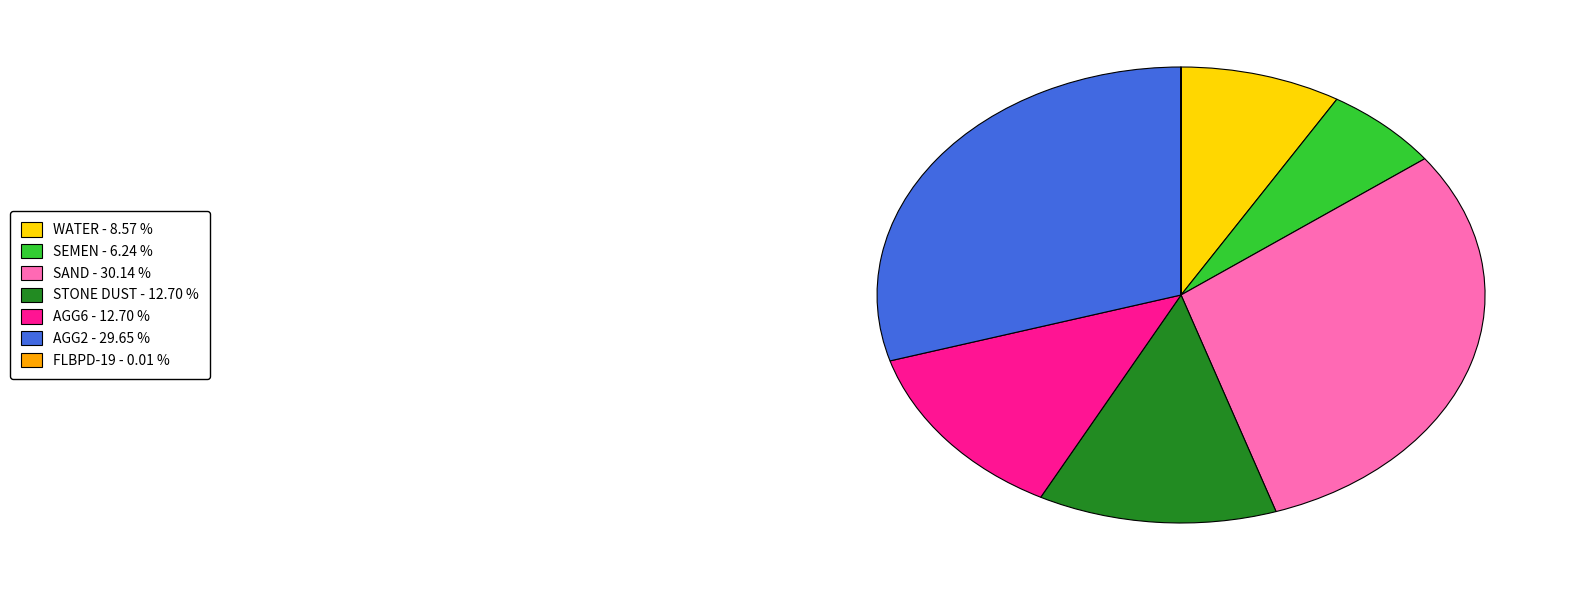

Is there a majority slice in this chart?

No